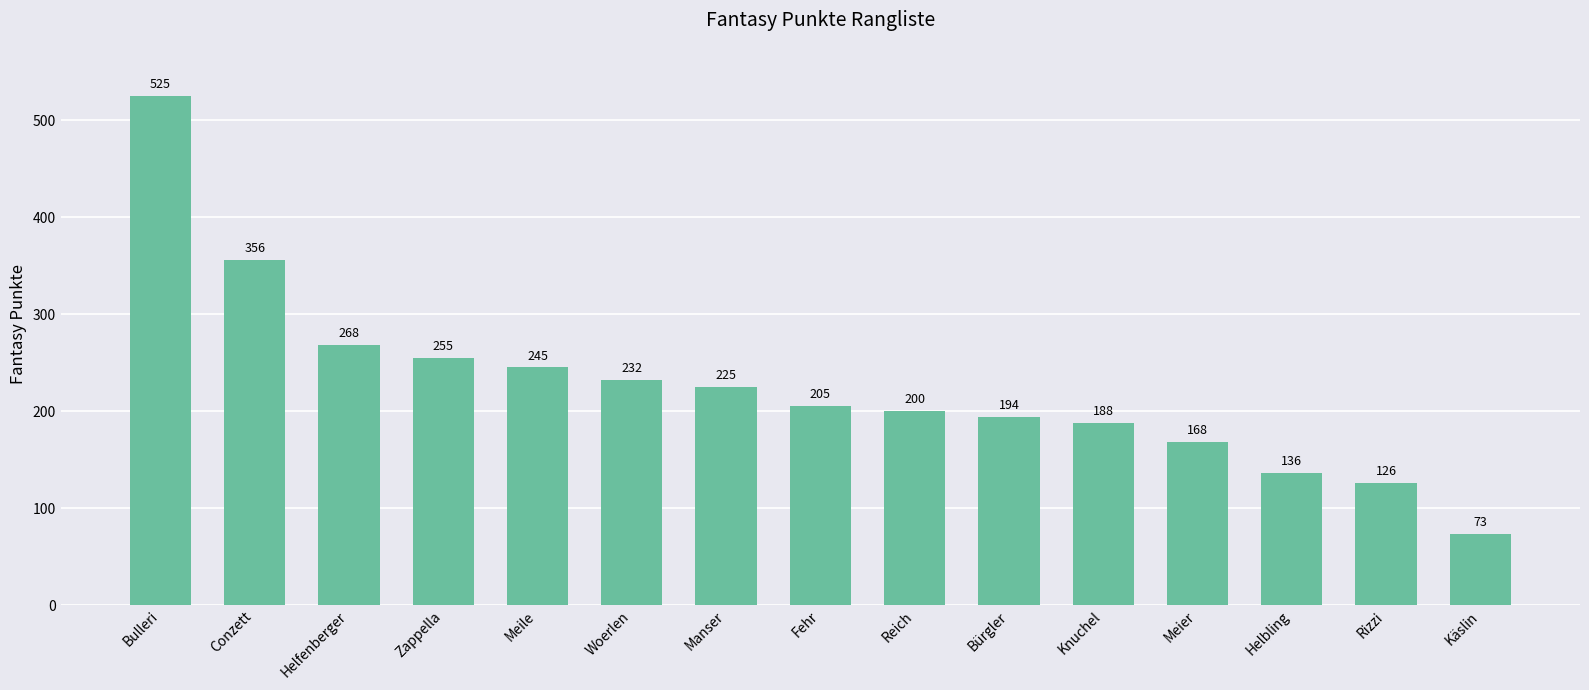

Rank the categories by value from lowest to highest.

Käslin, Rizzi, Helbling, Meier, Knuchel, Bürgler, Reich, Fehr, Manser, Woerlen, Meile, Zappella, Helfenberger, Conzett, Bulleri